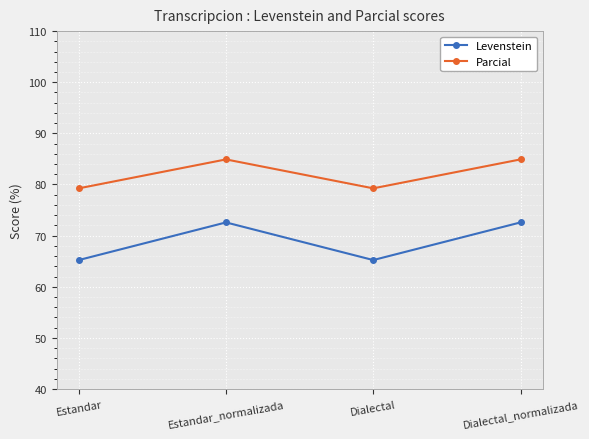

What is the average value of the Levenstein series?

68.9